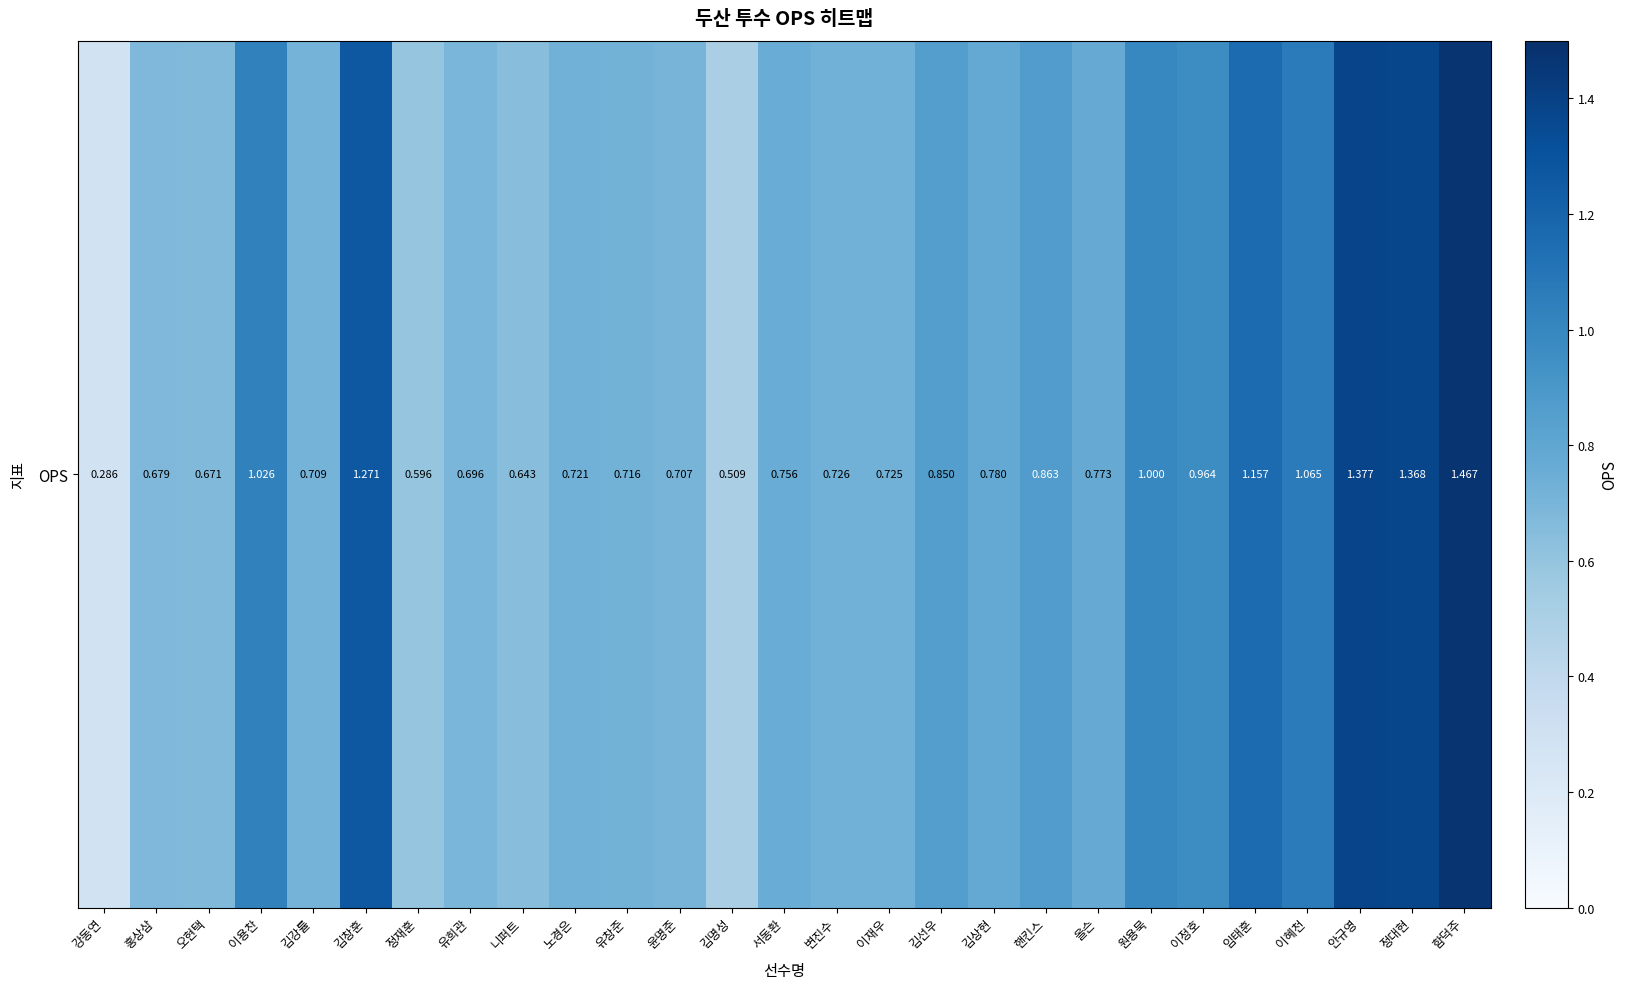

The chart shows a value of 0.6 at 이혜천. True or false?

False